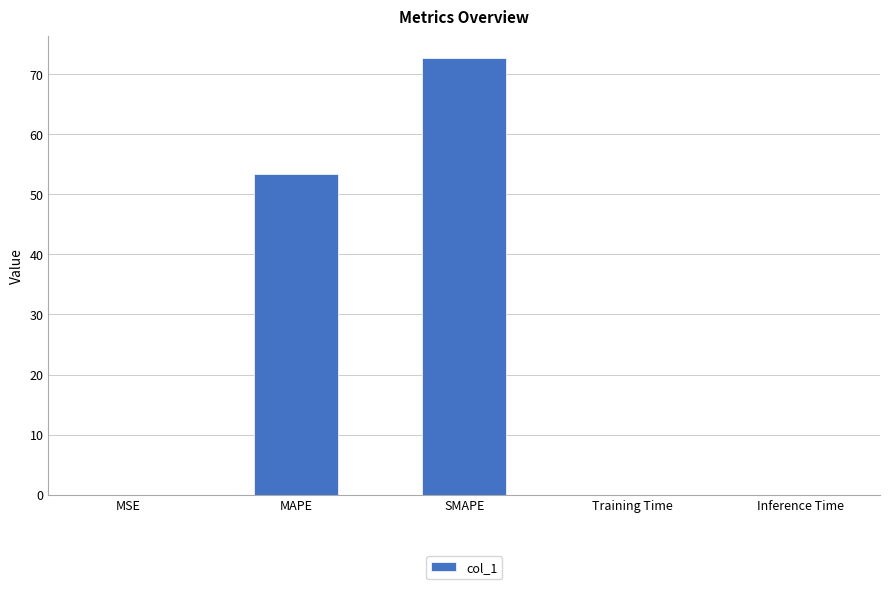

The value at MAPE is 53.3. True or false?

True